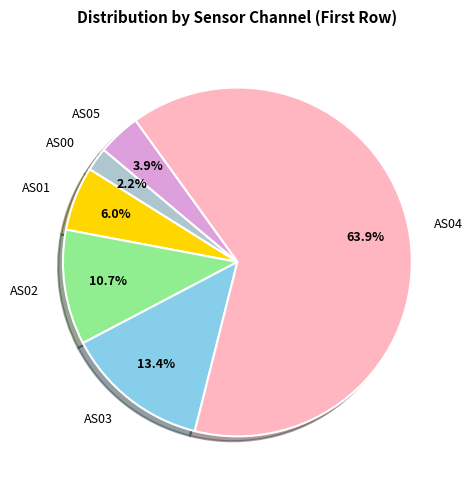

What is the smallest slice in the pie chart?

AS00